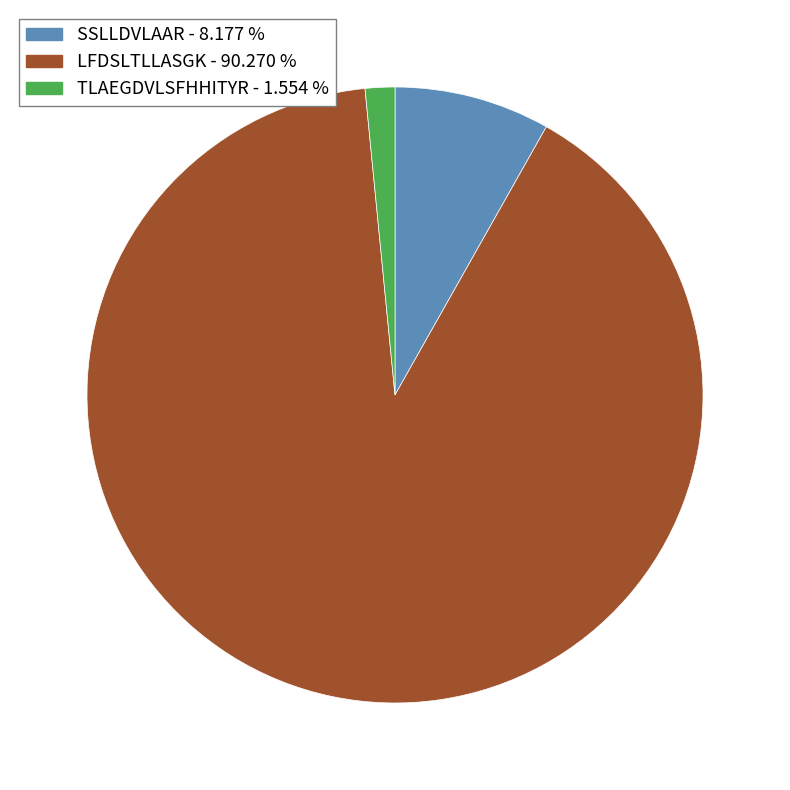

Between LFDSLTLLASGK and TLAEGDVLSFHHITYR, which is larger?

LFDSLTLLASGK